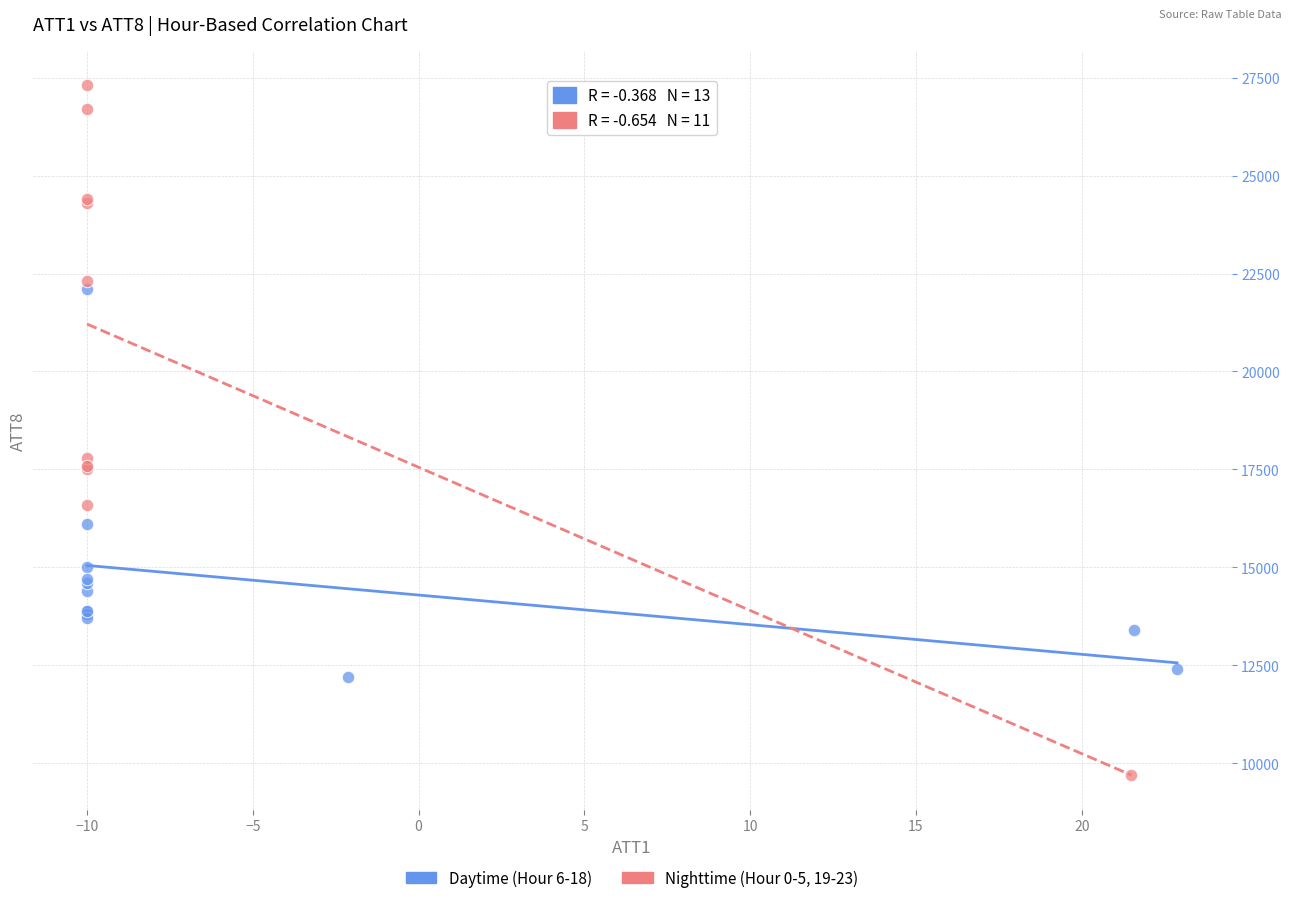

Which series reaches the maximum Y coordinate?

Nighttime (Hour 0-5, 19-23)